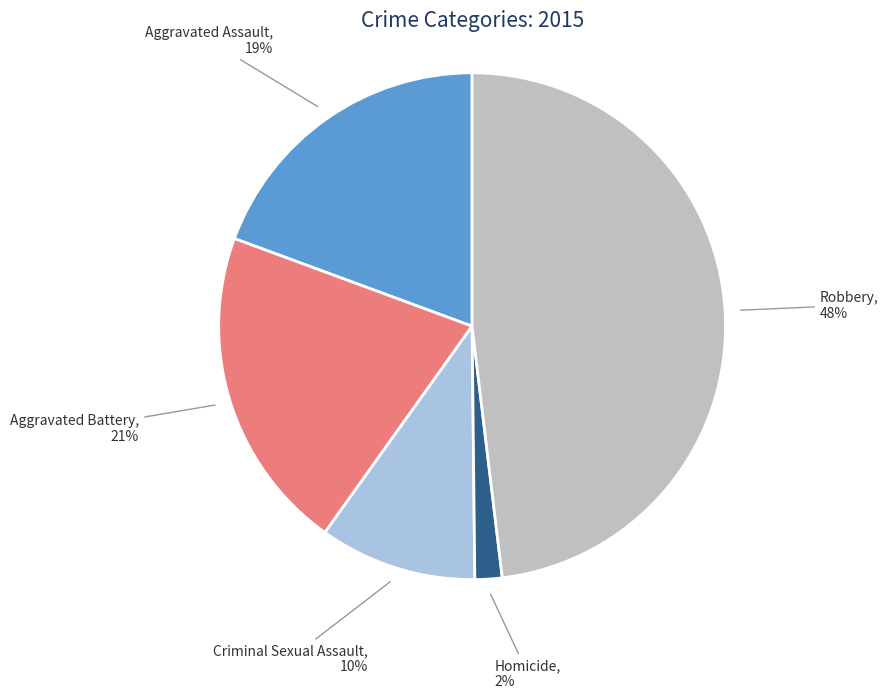

Count the number of slices in the pie.

5